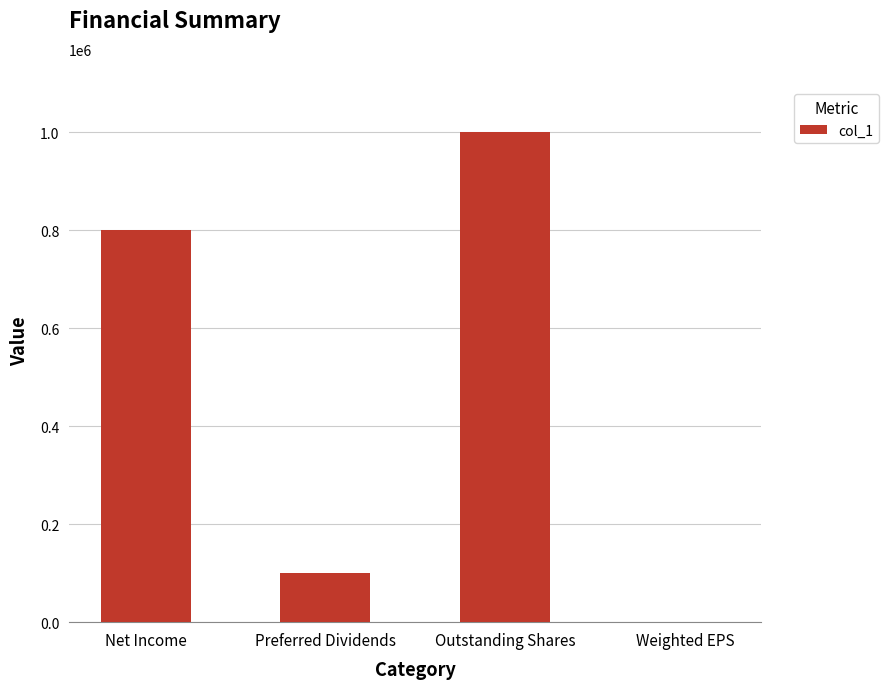

What is the sum of all values?

1900000.7